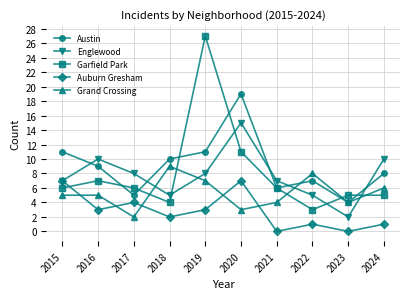

Does the chart display data point markers on the line(s)?

Yes